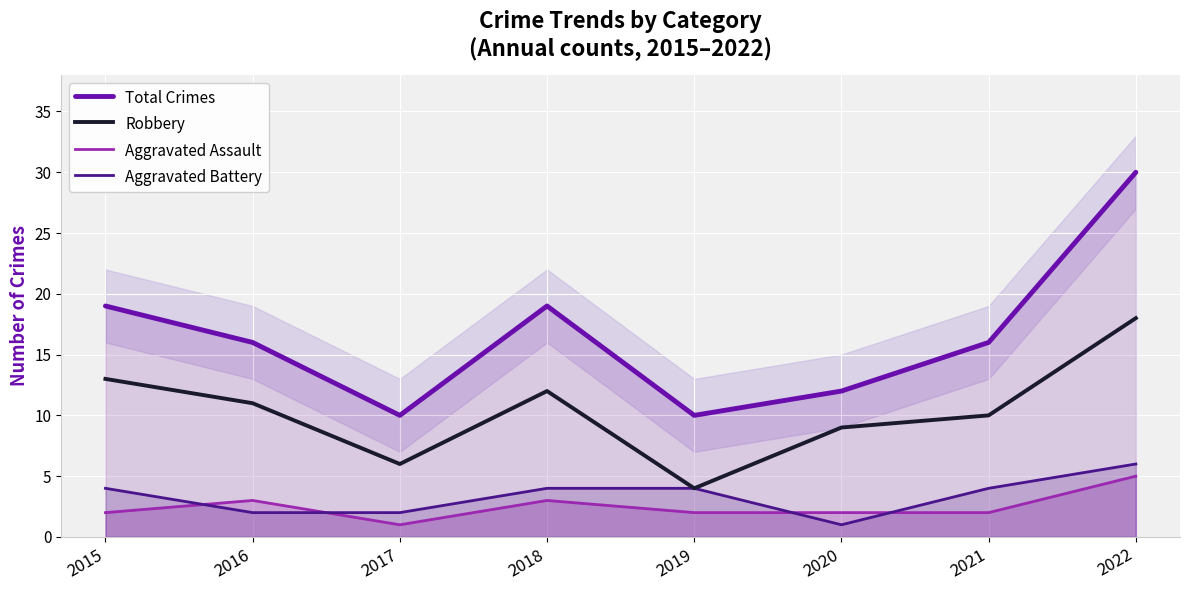

What is the maximum value for Aggravated Assault?

5